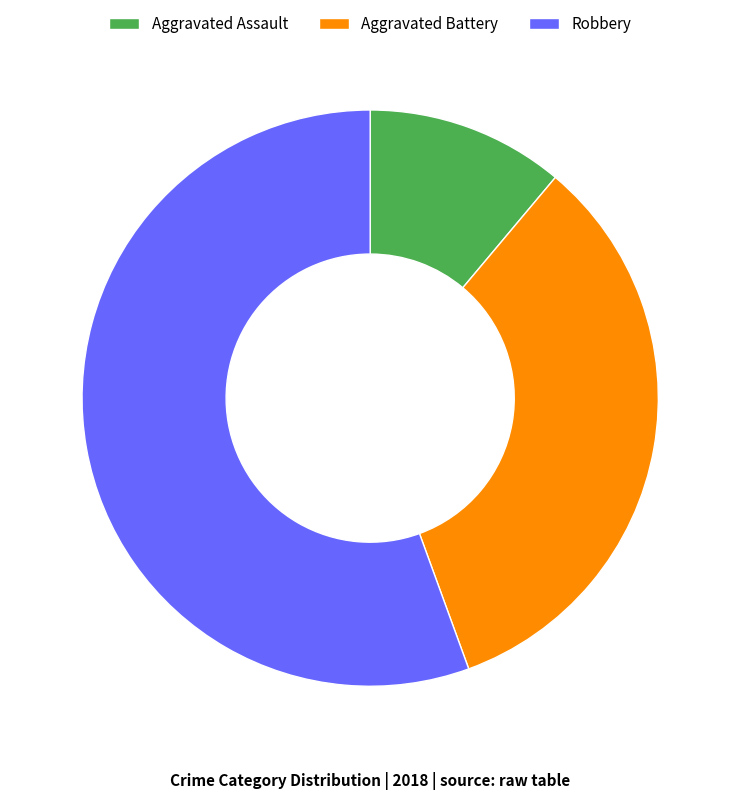

Approximately how many times larger is the value at Aggravated Battery compared to Robbery?

0.6